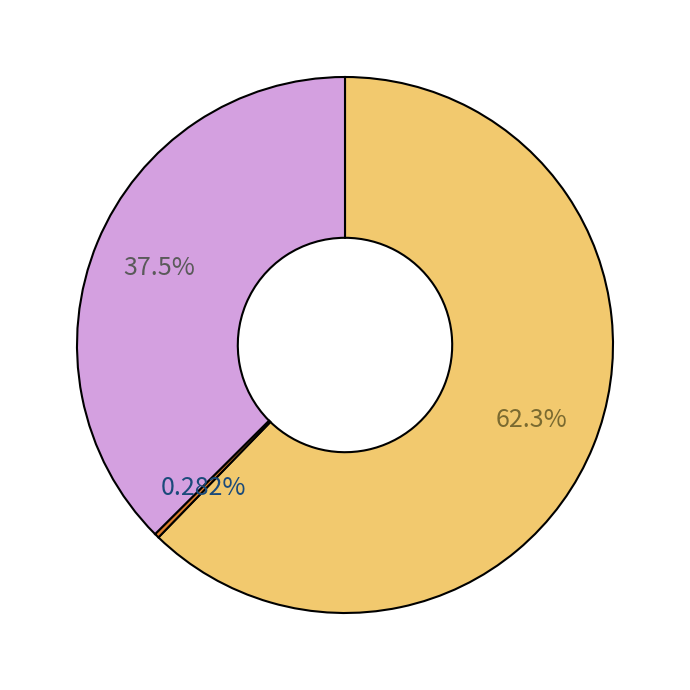

Is there a majority slice in this chart?

Yes